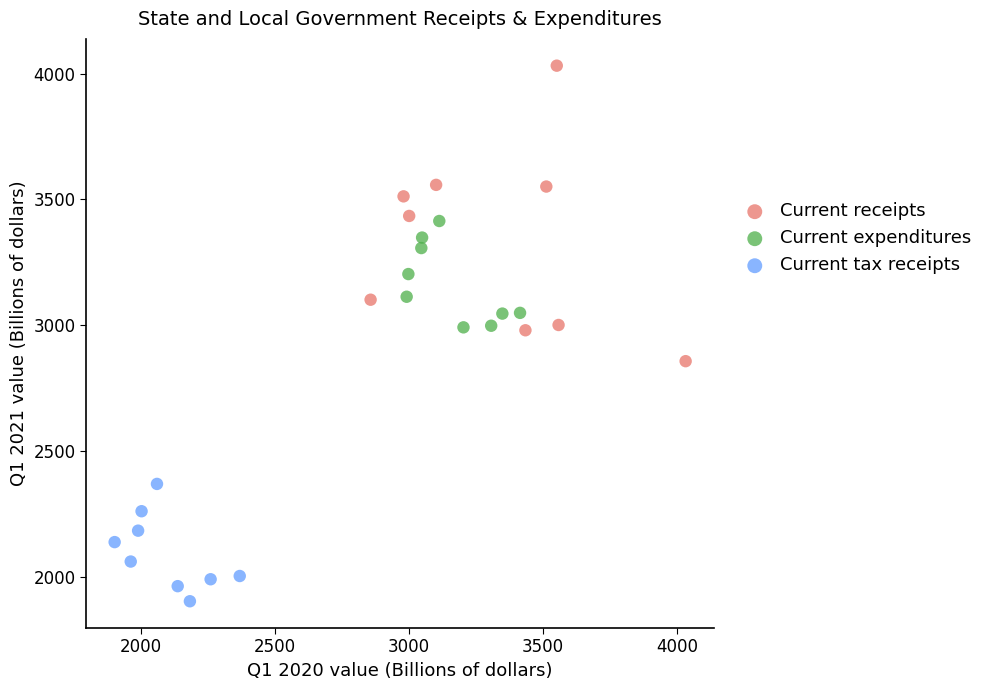

Which series contains the highest Y value?

Current receipts